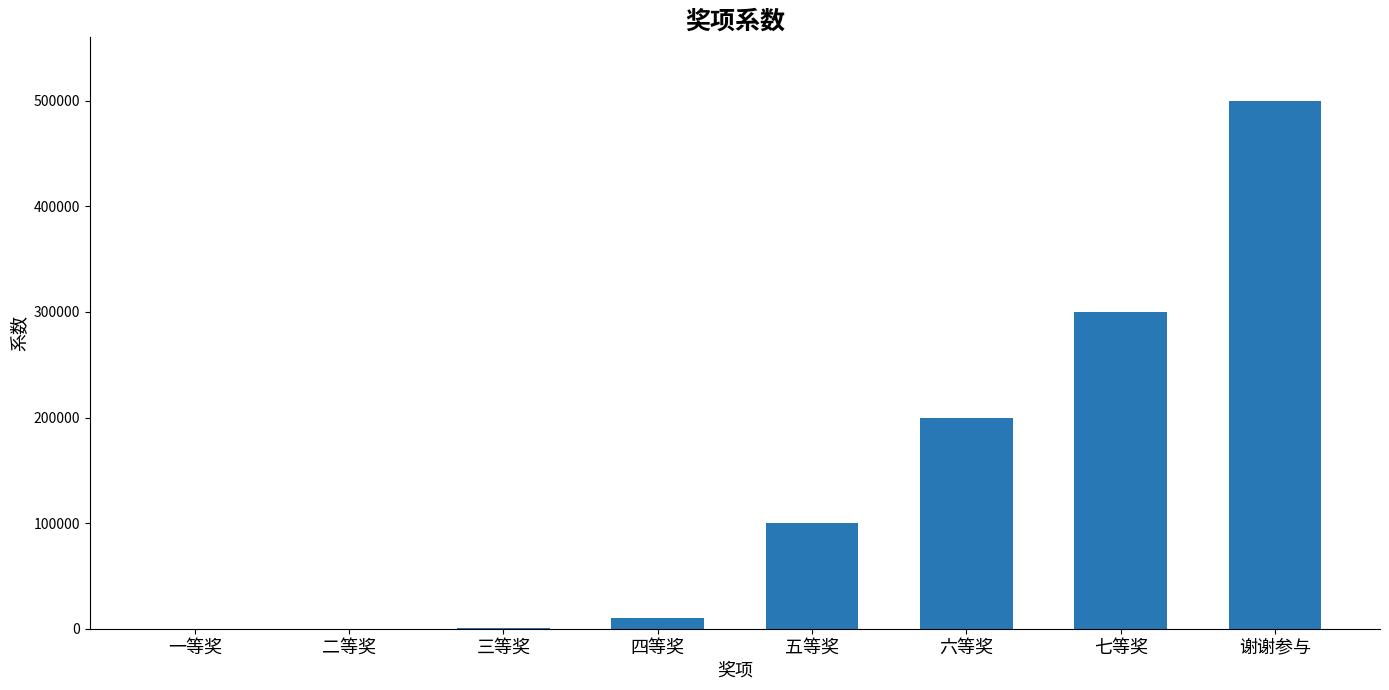

What is the sum of all values?

1111110